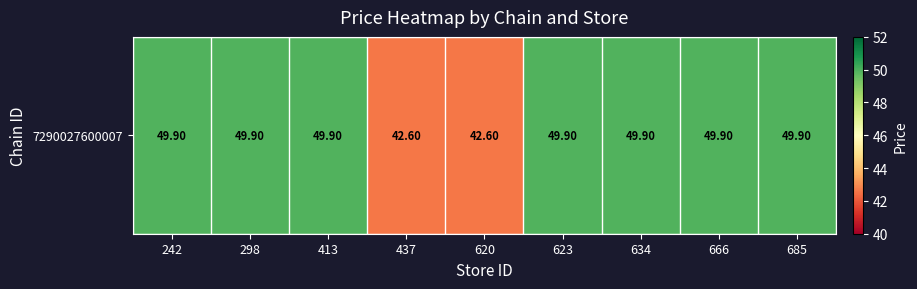

What is the difference between the values at 298 and 620?

7.3